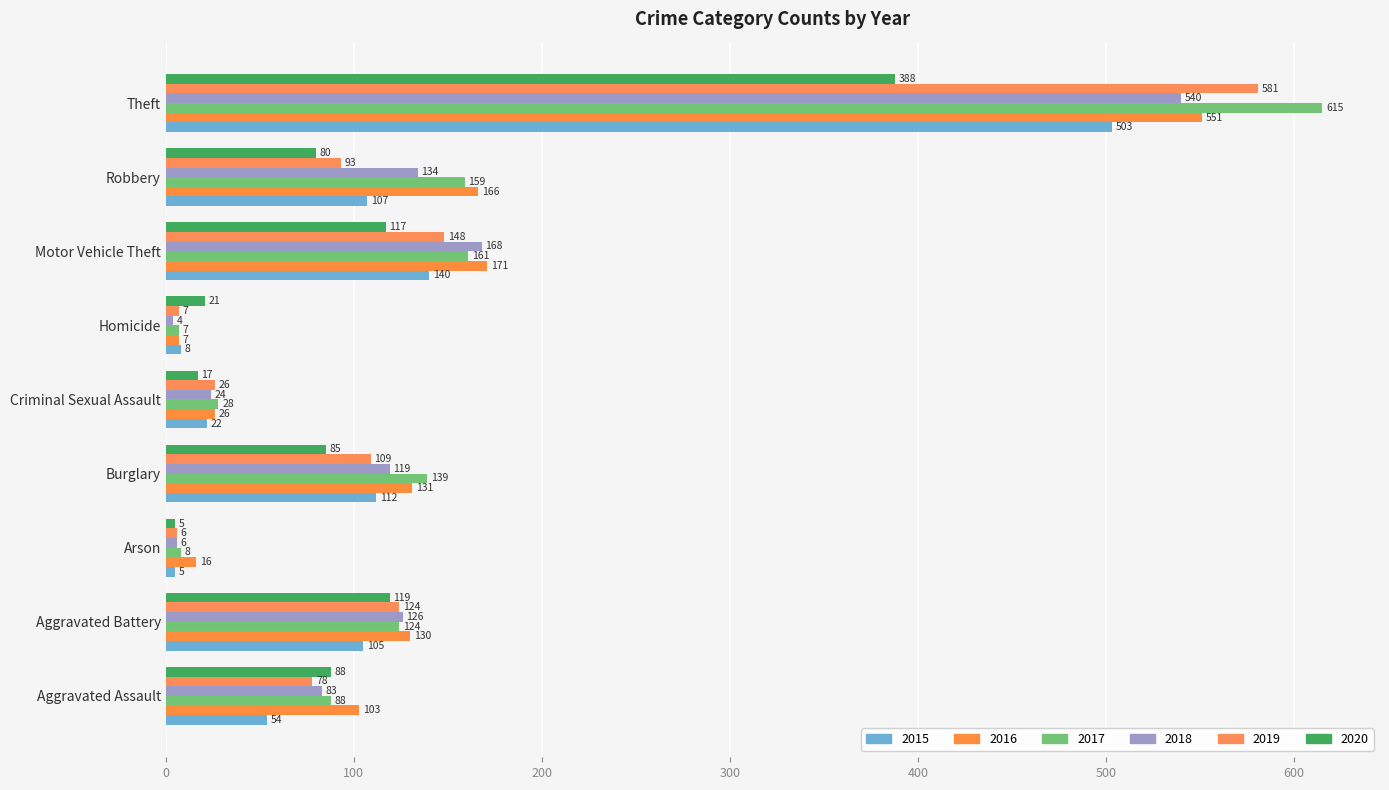

What is the difference between the 2017 values at Motor Vehicle Theft and Criminal Sexual Assault?

133